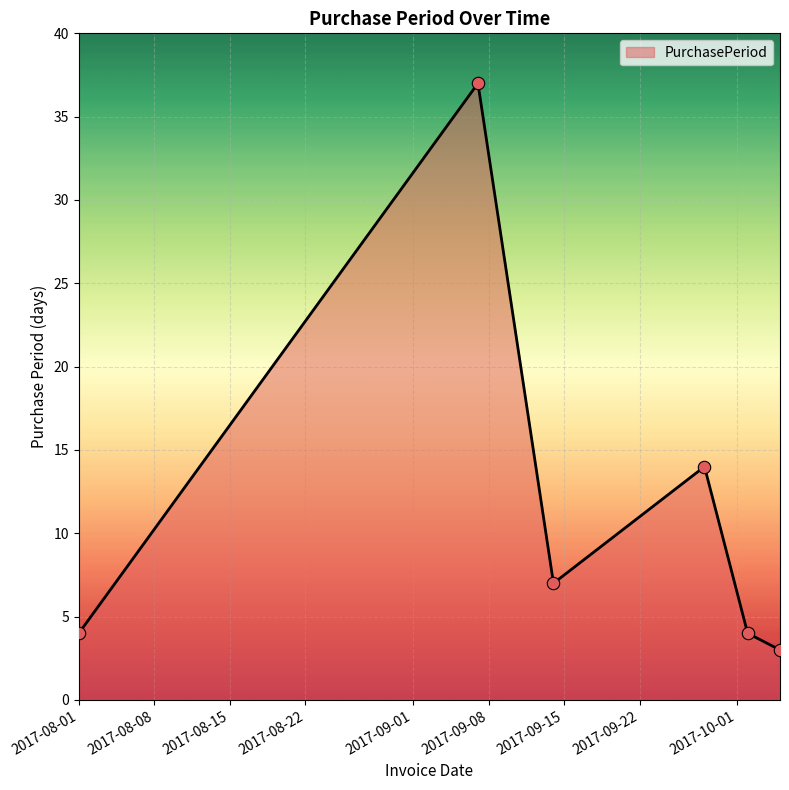

How many interior local valleys (lower than both neighbors) does the data have?

1